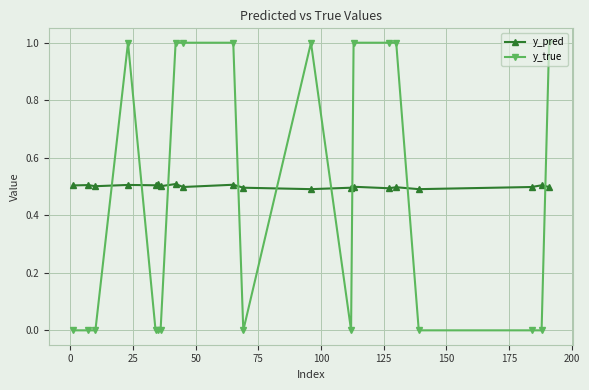

List the series in order of their peak value, lowest first.

y_pred, y_true